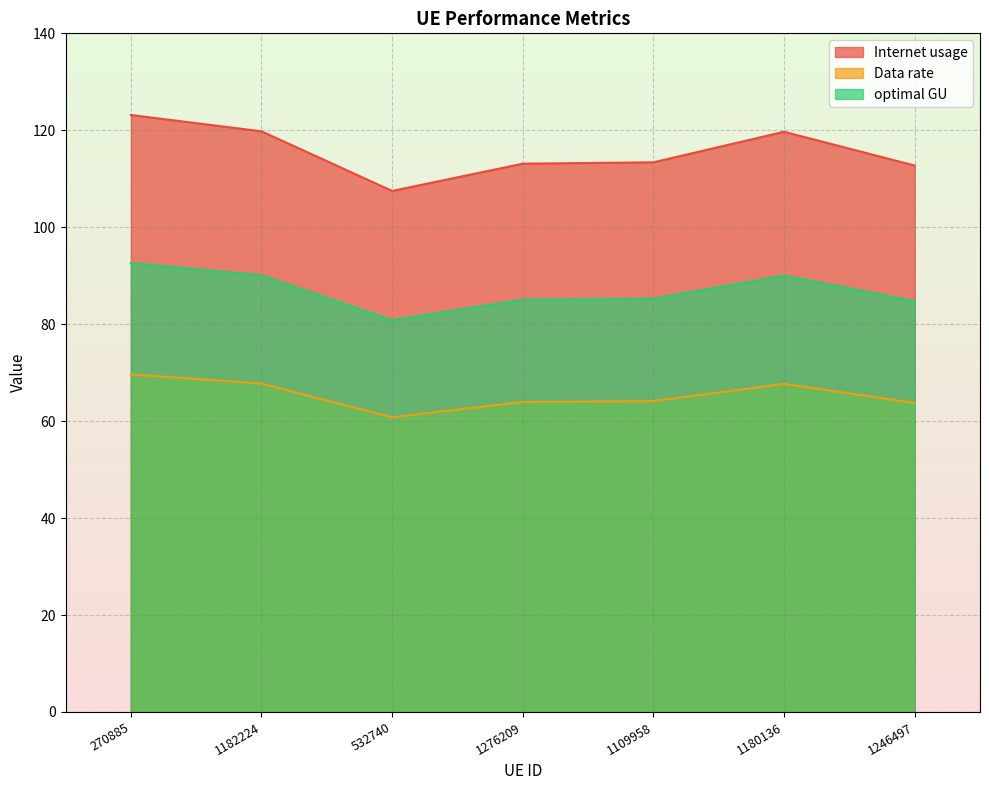

What is the label of the 7th point from the right?

270885